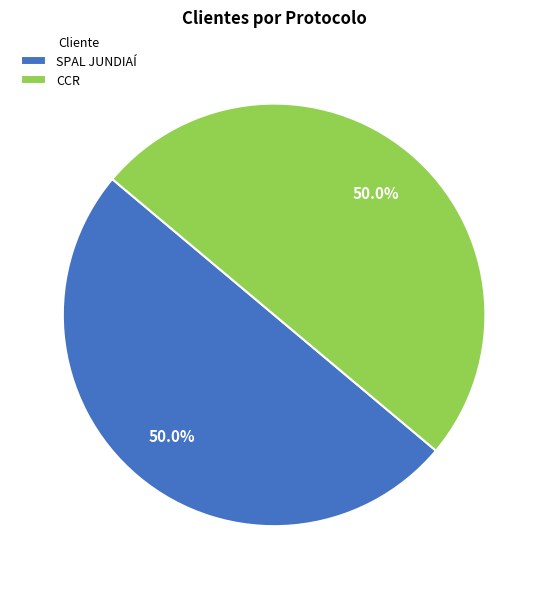

Count the number of slices in the pie.

2